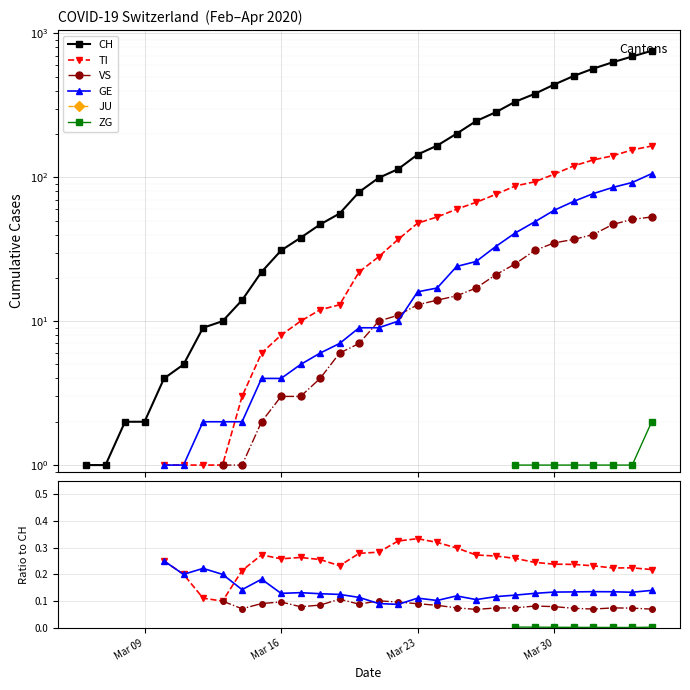

How many lines are shown in the chart?

6